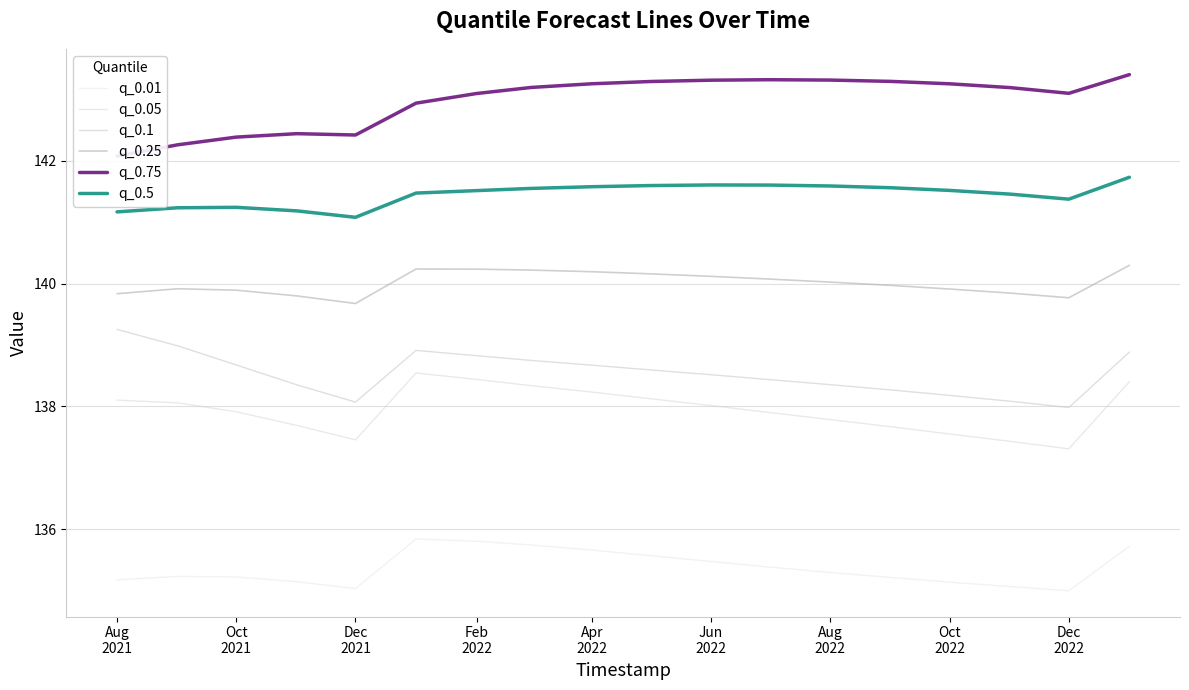

Where is the first local minimum for q_0.05?

Dec
2021